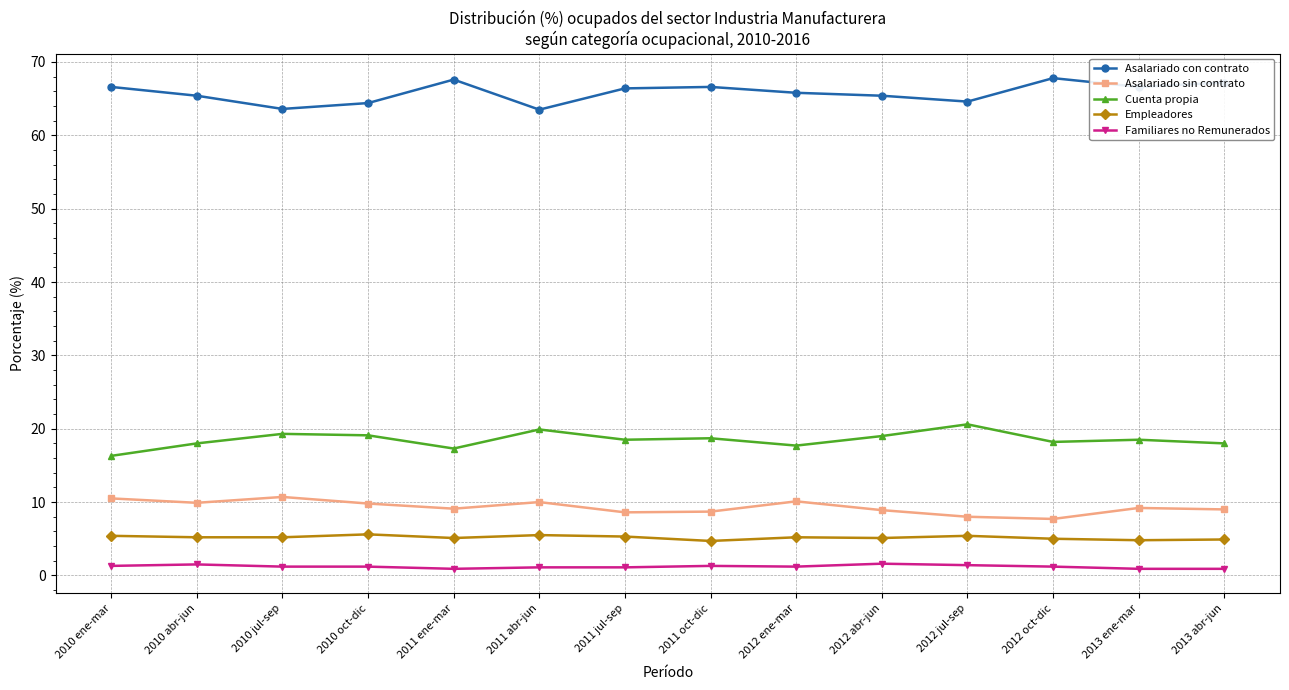

The Asalariado con contrato series shows 98.0 at 2011 abr-jun. True or false?

False